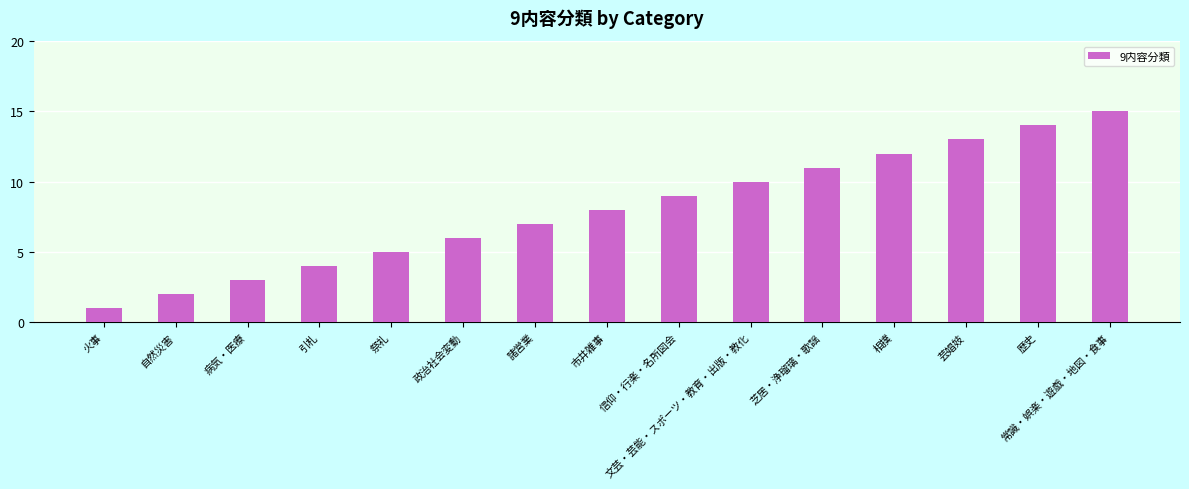

Reading left to right, what are all the values shown in this chart?

火事=1	自然災害=2	病気・医療=3	引札=4	祭礼=5	政治社会変動=6	諸営業=7	市井雑事=8	信仰・行楽・名所図会=9	文芸・芸能・スポーツ・教育・出版・教化=10	芝居・浄瑠璃・歌謡=11	相撲=12	芸娼妓=13	歴史=14	常識・娯楽・遊戯・地図・食事=15